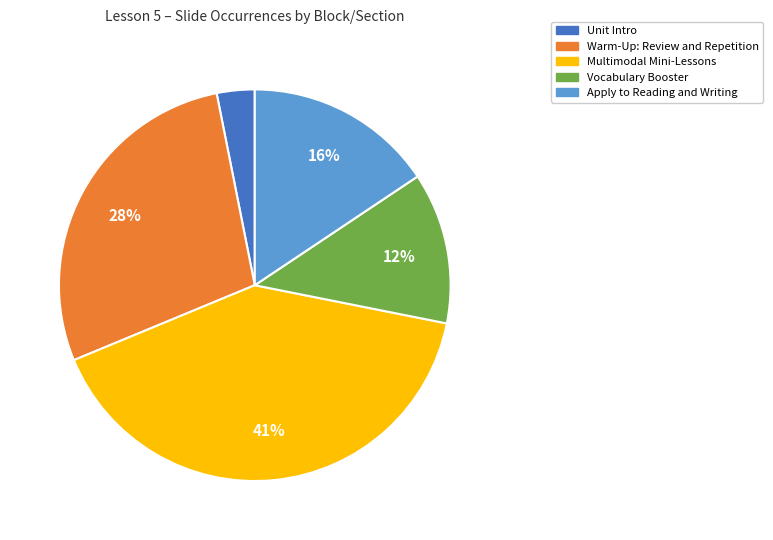

To the nearest percent, what portion does Apply to Reading and Writing represent?

16%